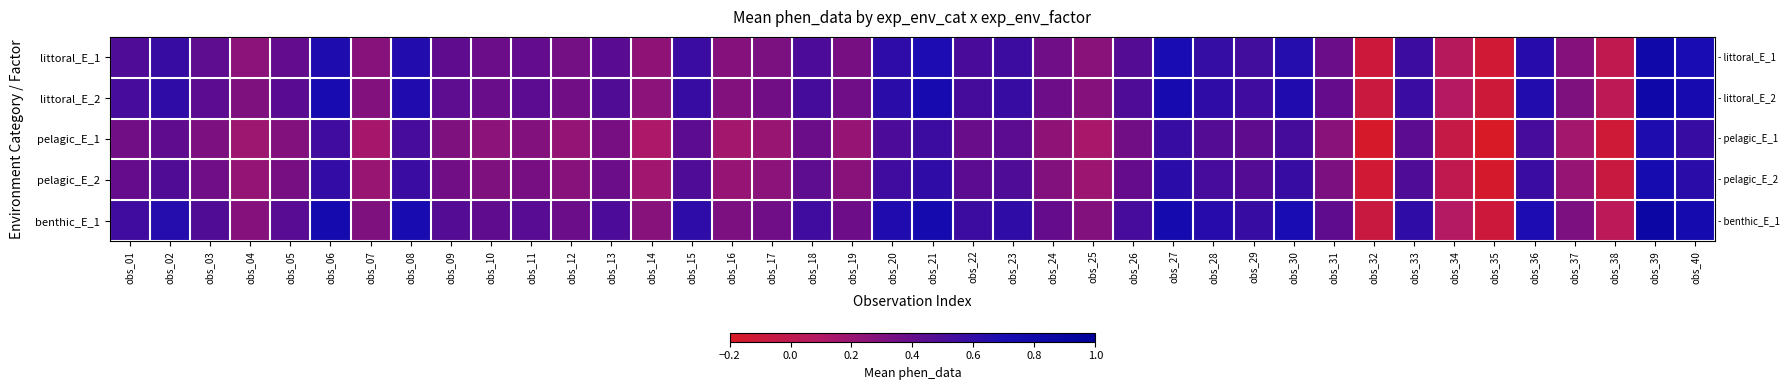

Which category has the highest value across all series?

obs_39